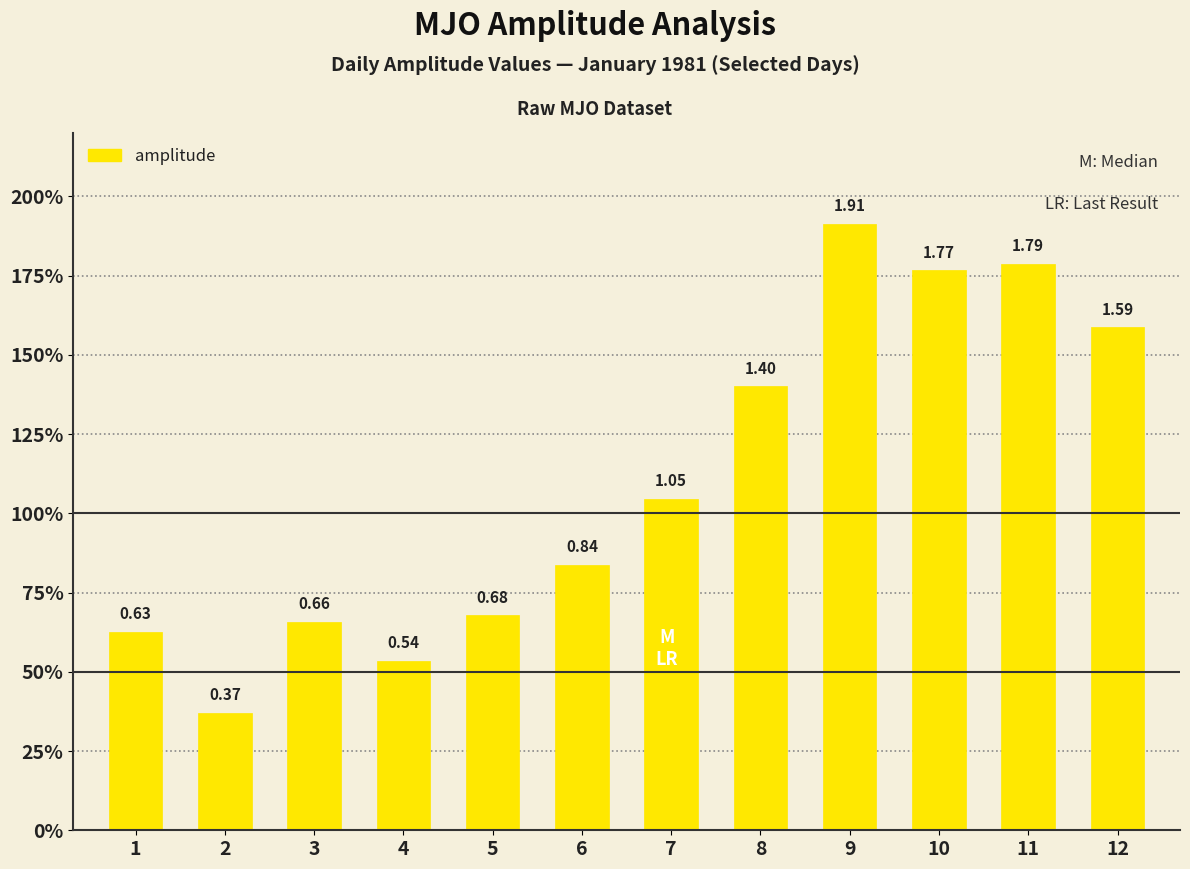

What is the change in value from 4 to 9?

+1.4